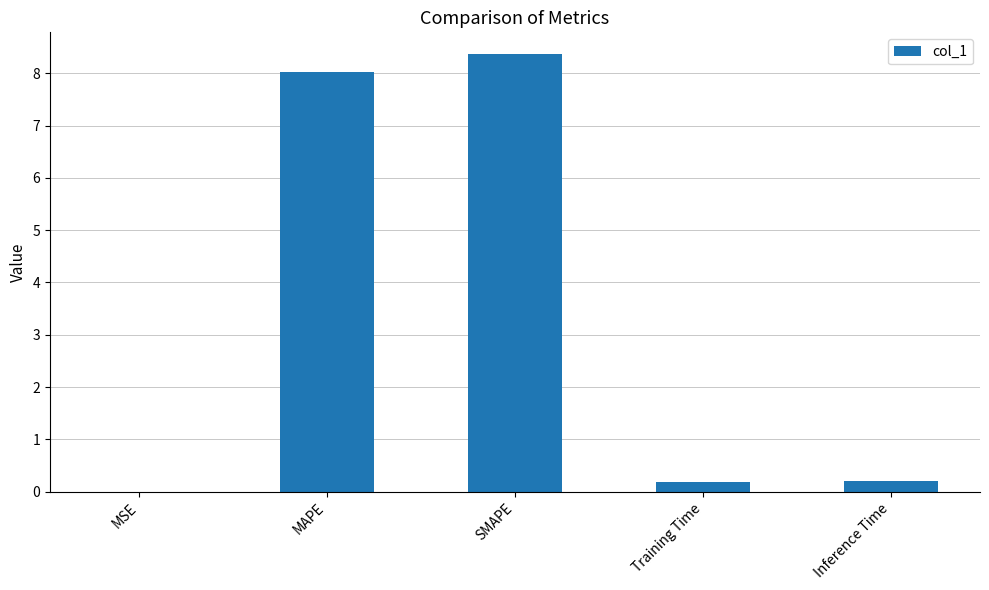

What is the change in value from MSE to Training Time?

+0.2